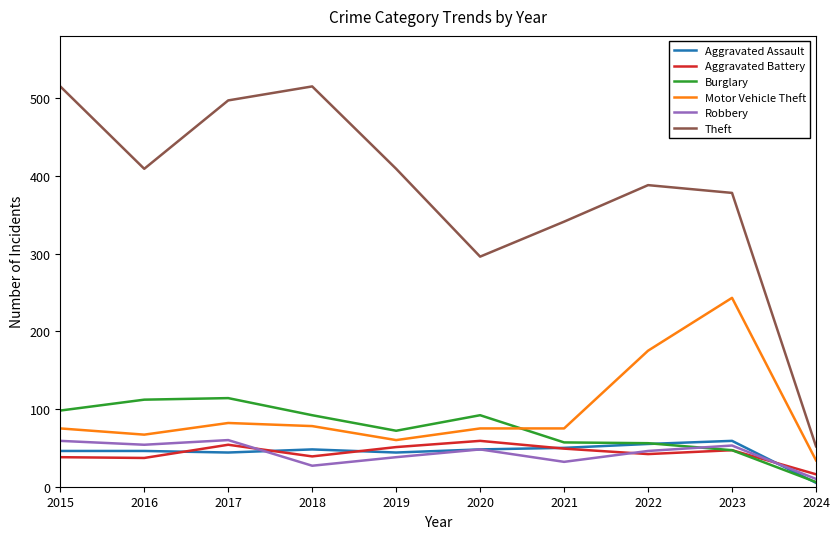

Which series has the largest total across all categories?

Theft